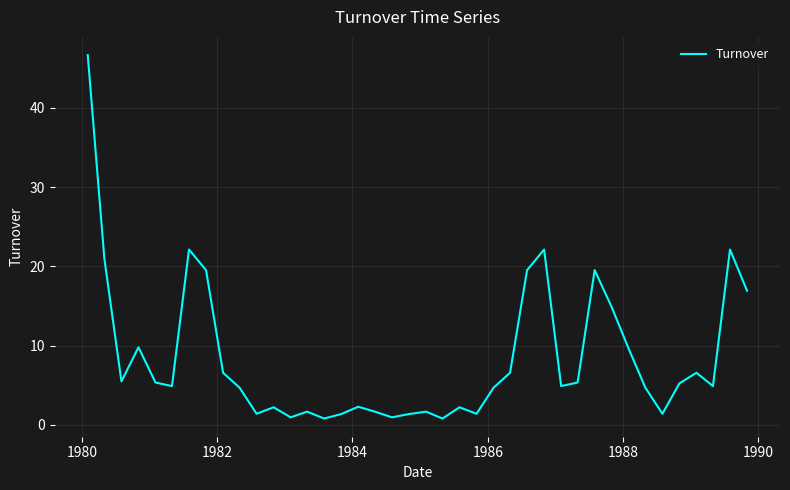

Does the chart have visible grid lines?

Yes